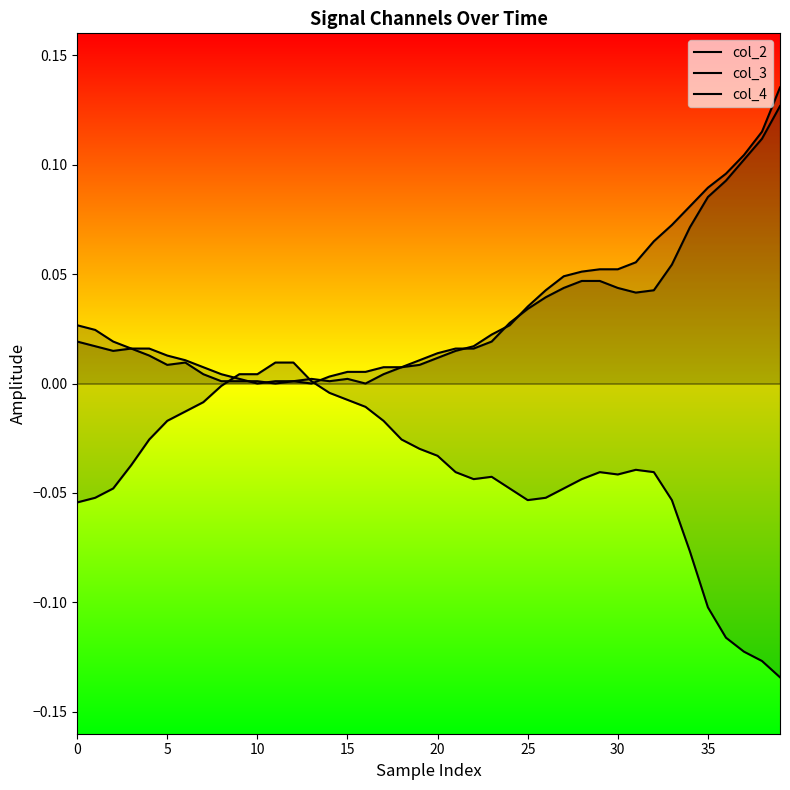

Rank the series by their maximum value, from lowest to highest.

col_2, col_3, col_4